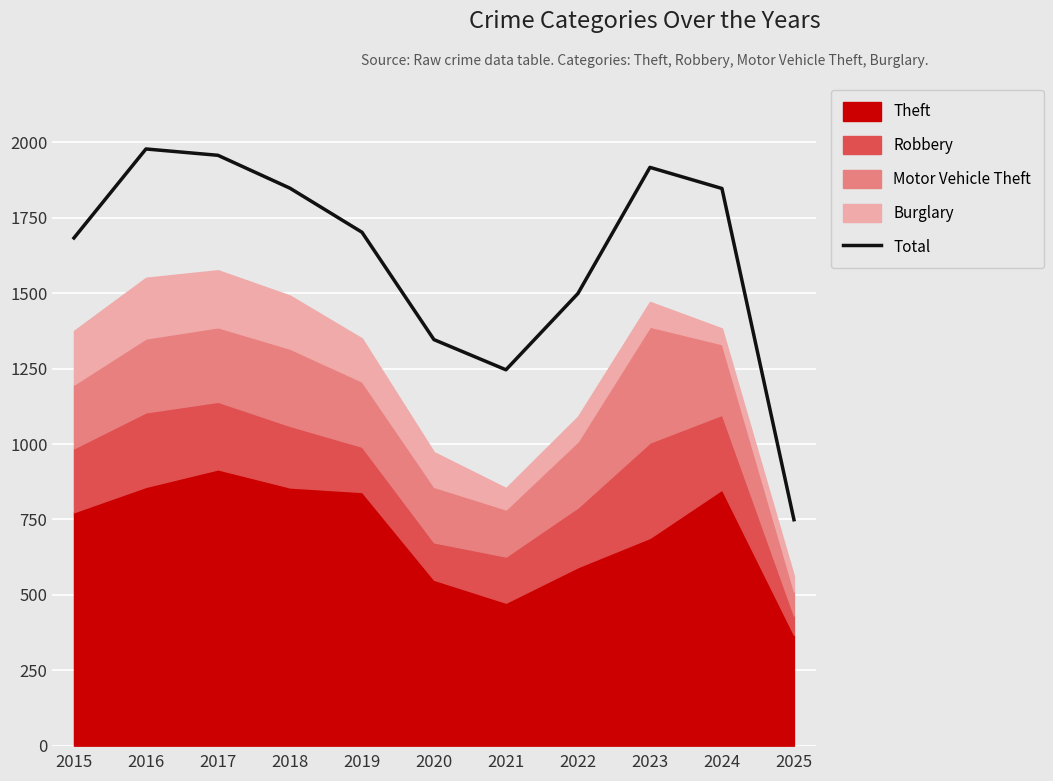

The value at 2023 is 1917. True or false?

True